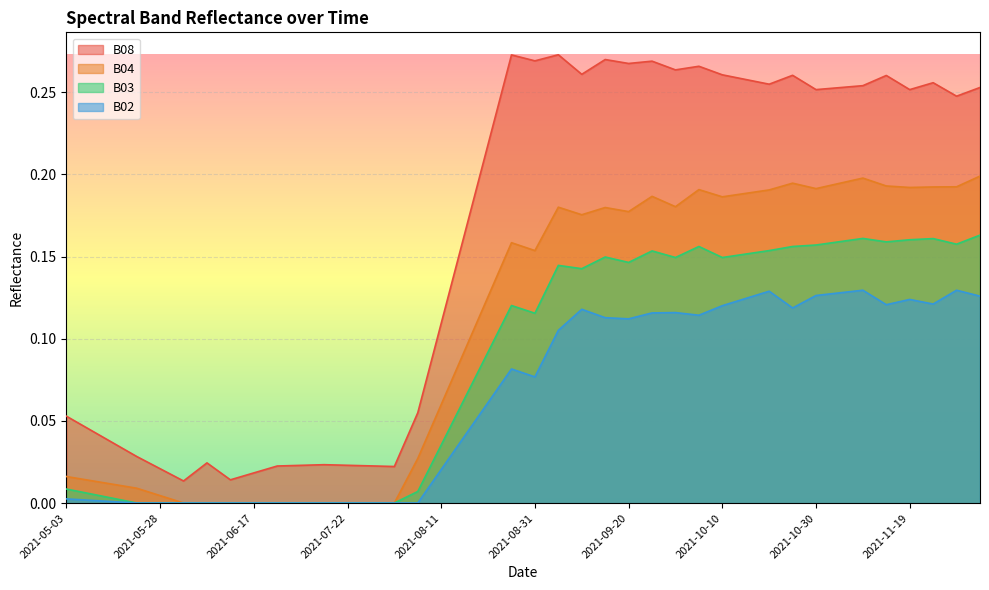

Rank the series at 2021-07-07 from highest to lowest value.

B08, B04, B03, B02